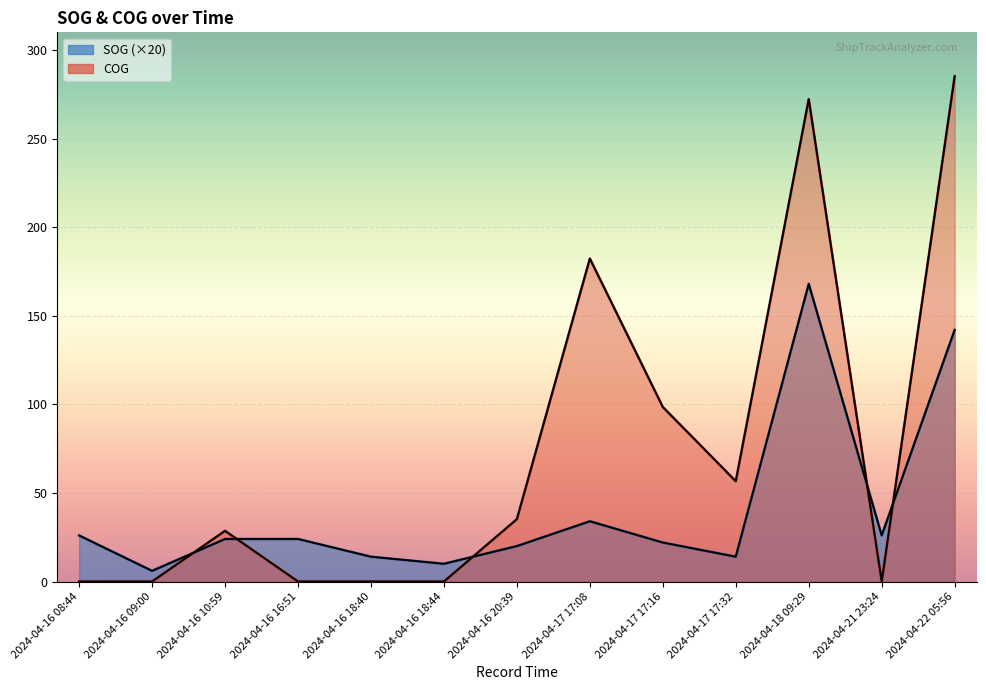

Which category has the highest value in the COG series?

2024-04-22 05:56